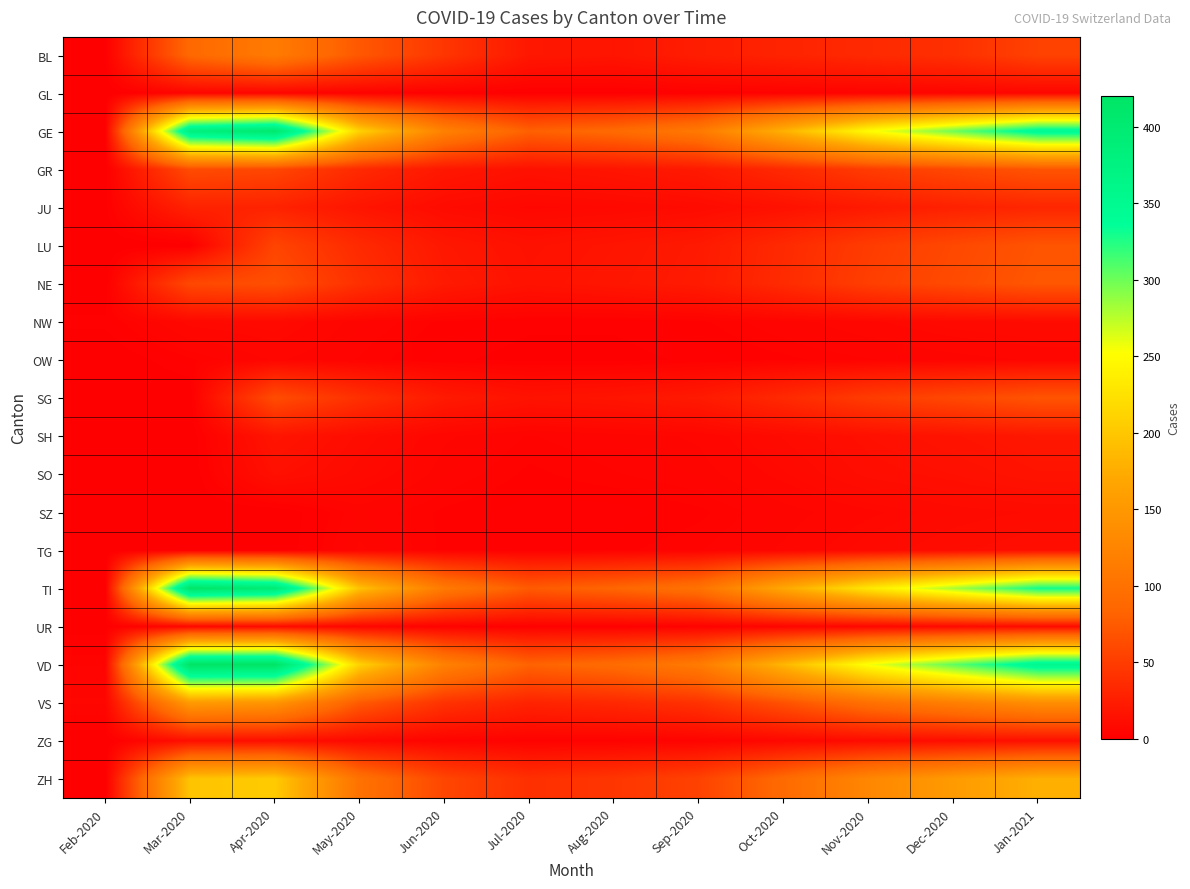

Which series has the widest spread of values?

VD